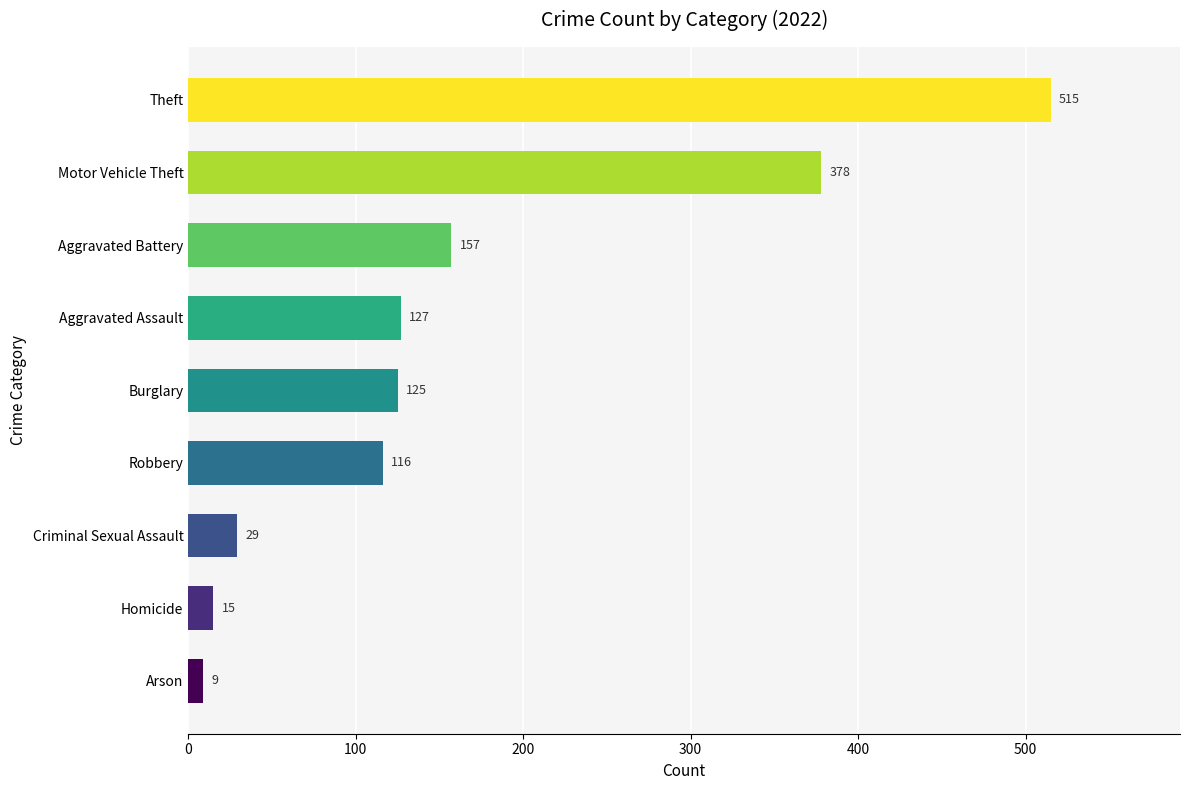

Rank the categories by value from lowest to highest.

Arson, Homicide, Criminal Sexual Assault, Robbery, Burglary, Aggravated Assault, Aggravated Battery, Motor Vehicle Theft, Theft